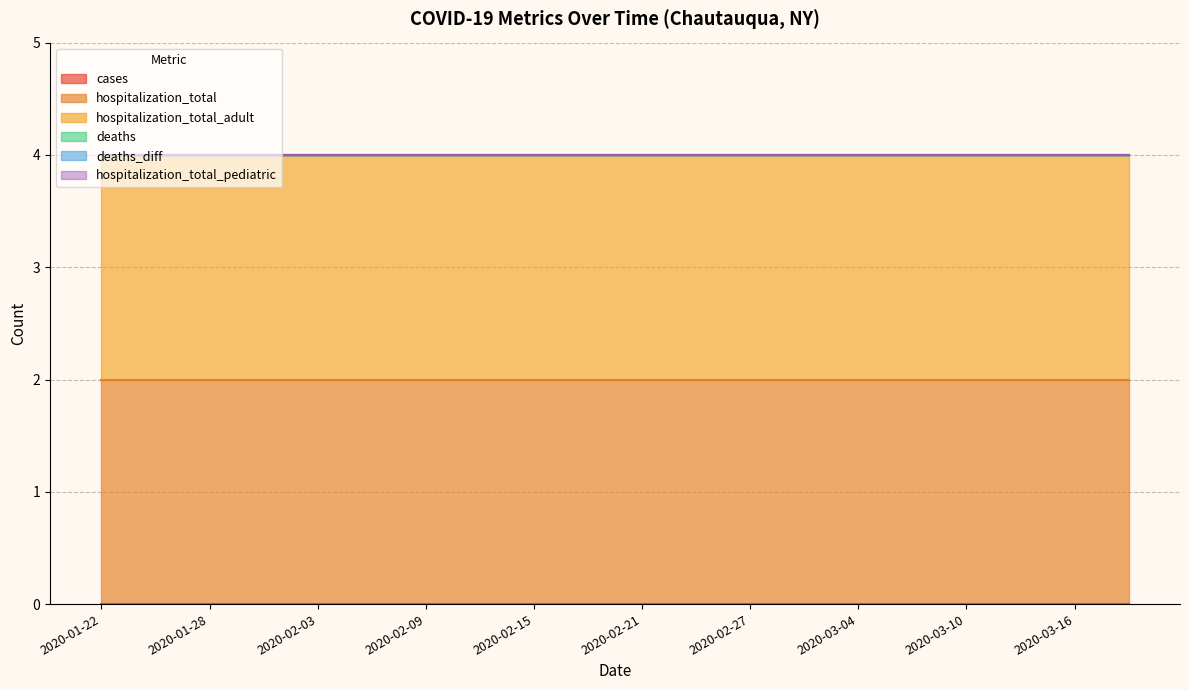

List the labels in order of hospitalization_total_pediatric value, largest first.

2020-01-22, 2020-01-25, 2020-01-28, 2020-01-31, 2020-02-03, 2020-02-06, 2020-02-09, 2020-02-12, 2020-02-15, 2020-02-18, 2020-02-21, 2020-02-24, 2020-02-27, 2020-03-01, 2020-03-04, 2020-03-07, 2020-03-10, 2020-03-13, 2020-03-16, 2020-03-19